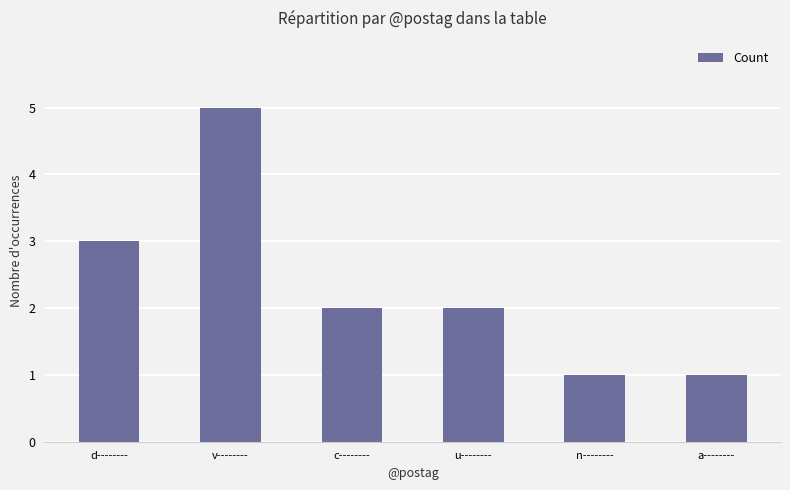

Is it true that the value at v-------- is 3?

False